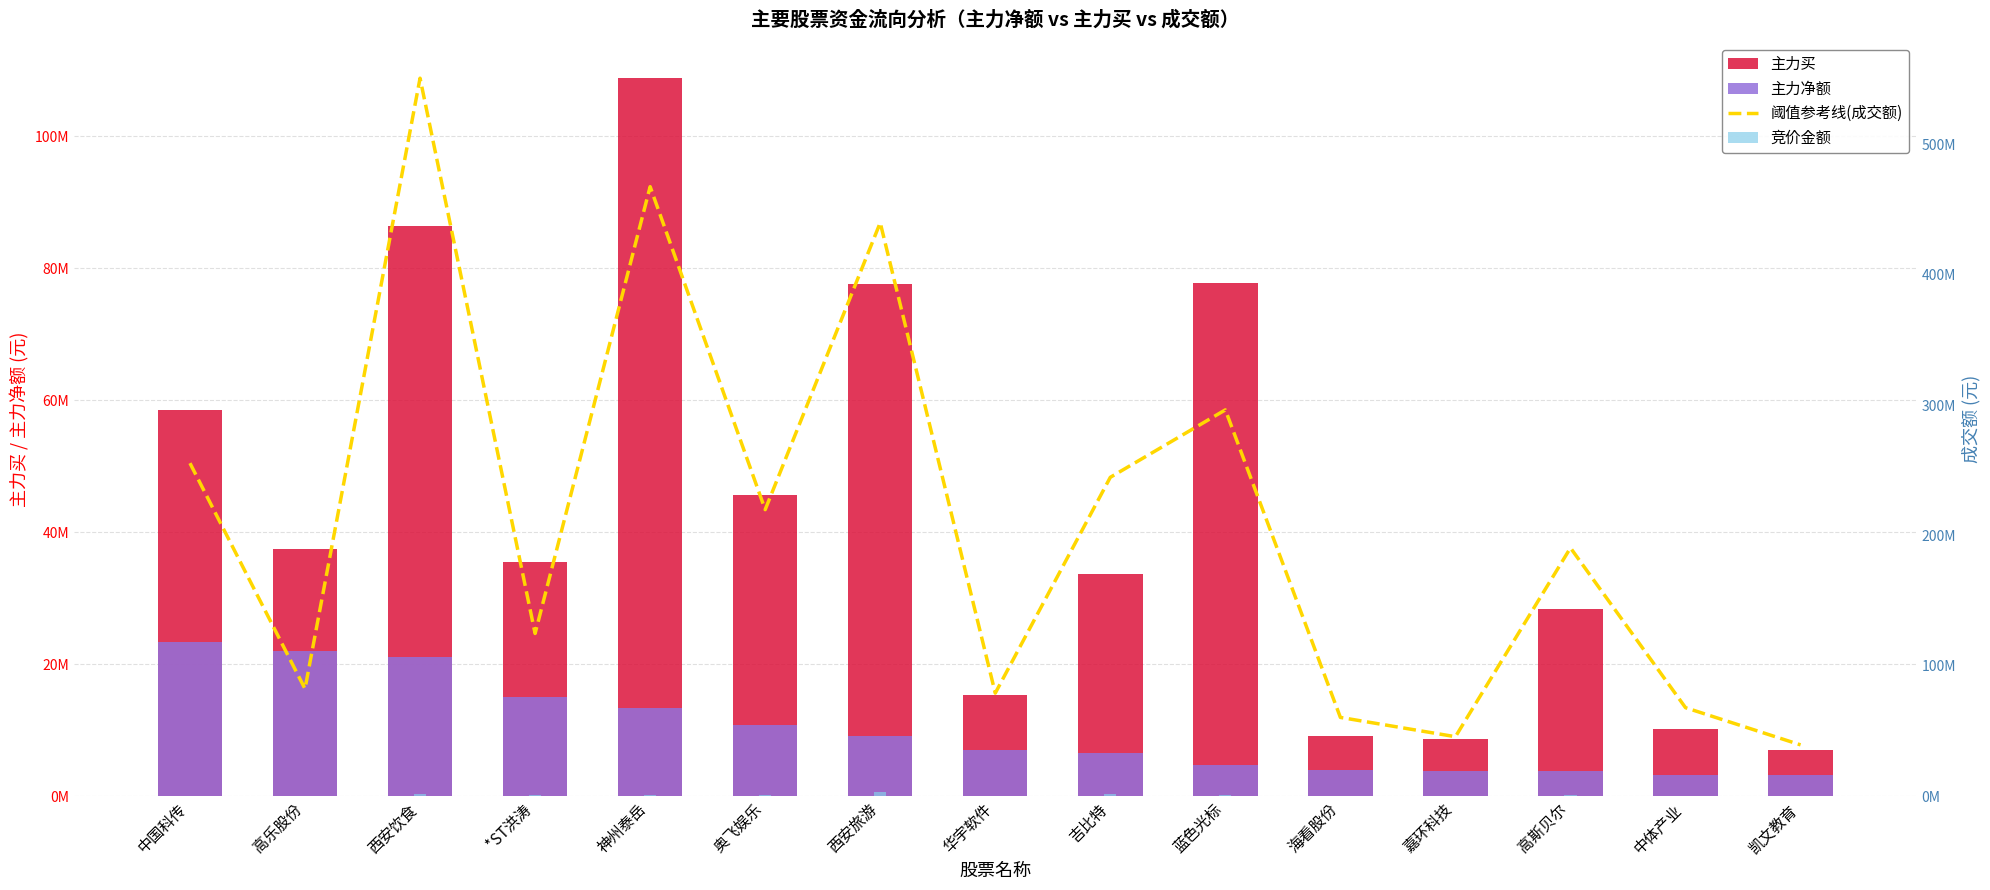

At 西安旅游, list the series in order from largest to smallest.

阈值参考线(成交额), 主力买, 主力净额, 竞价金额